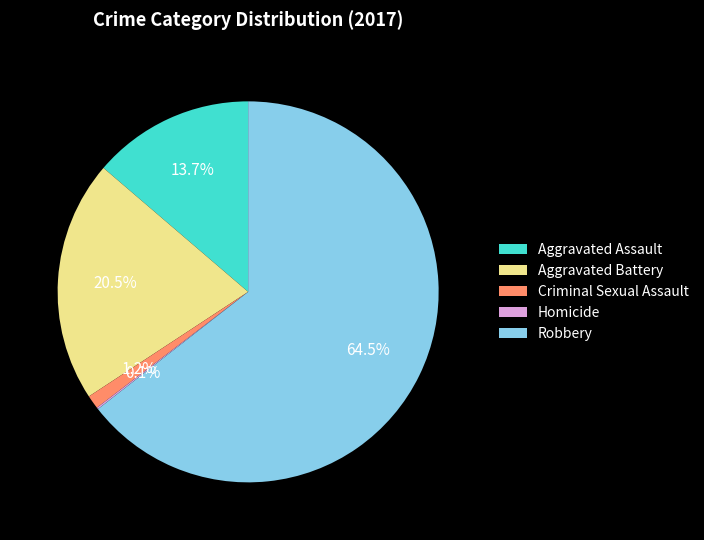

What portion of the pie excludes Aggravated Assault?

86.3%